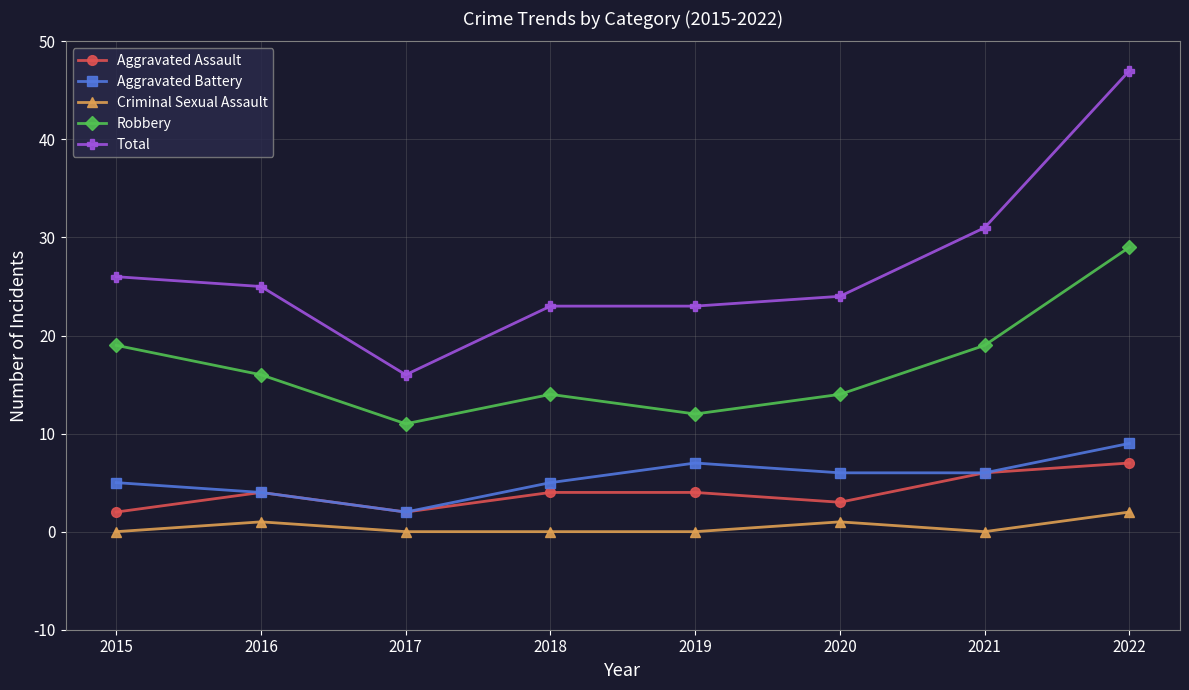

What is the difference between the maximum and minimum values in the Aggravated Assault series?

5